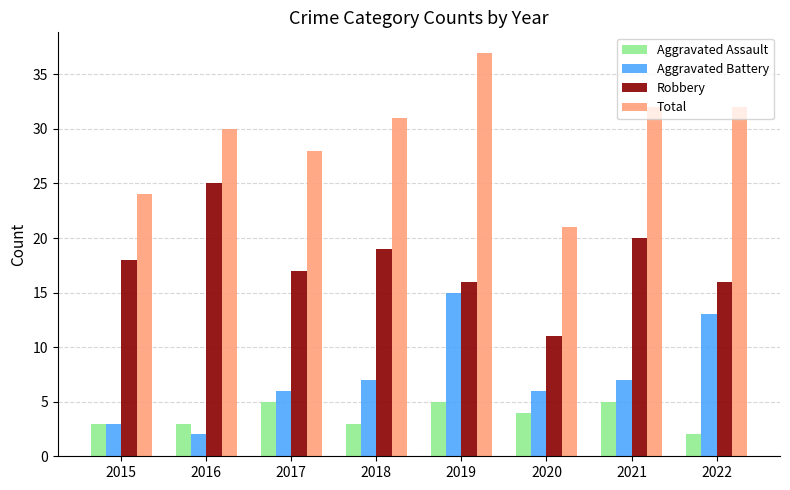

Reading left to right, what are all the values shown in this chart?

Aggravated Assault: 2015=3	2016=3	2017=5	2018=3	2019=5	2020=4	2021=5	2022=2
Aggravated Battery: 2015=3	2016=2	2017=6	2018=7	2019=15	2020=6	2021=7	2022=13
Robbery: 2015=18	2016=25	2017=17	2018=19	2019=16	2020=11	2021=20	2022=16
Total: 2015=24	2016=30	2017=28	2018=31	2019=37	2020=21	2021=32	2022=32